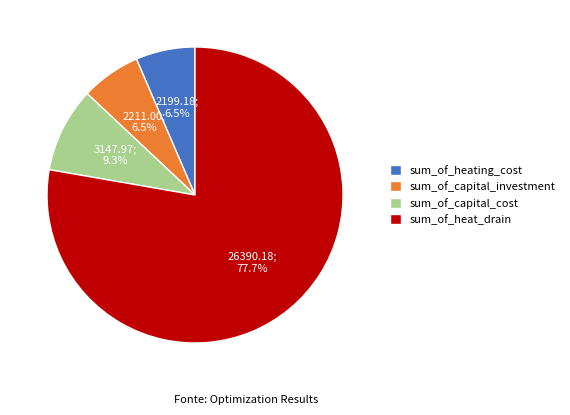

What percentage is the sum_of_capital_cost slice, to the nearest percent?

9%